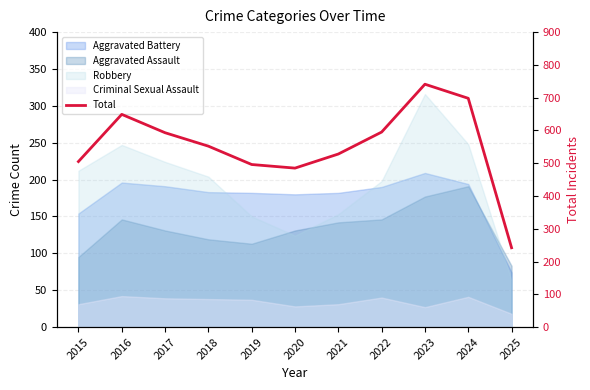

Rank the categories by value from highest to lowest.

2023, 2024, 2016, 2022, 2017, 2018, 2021, 2015, 2019, 2020, 2025